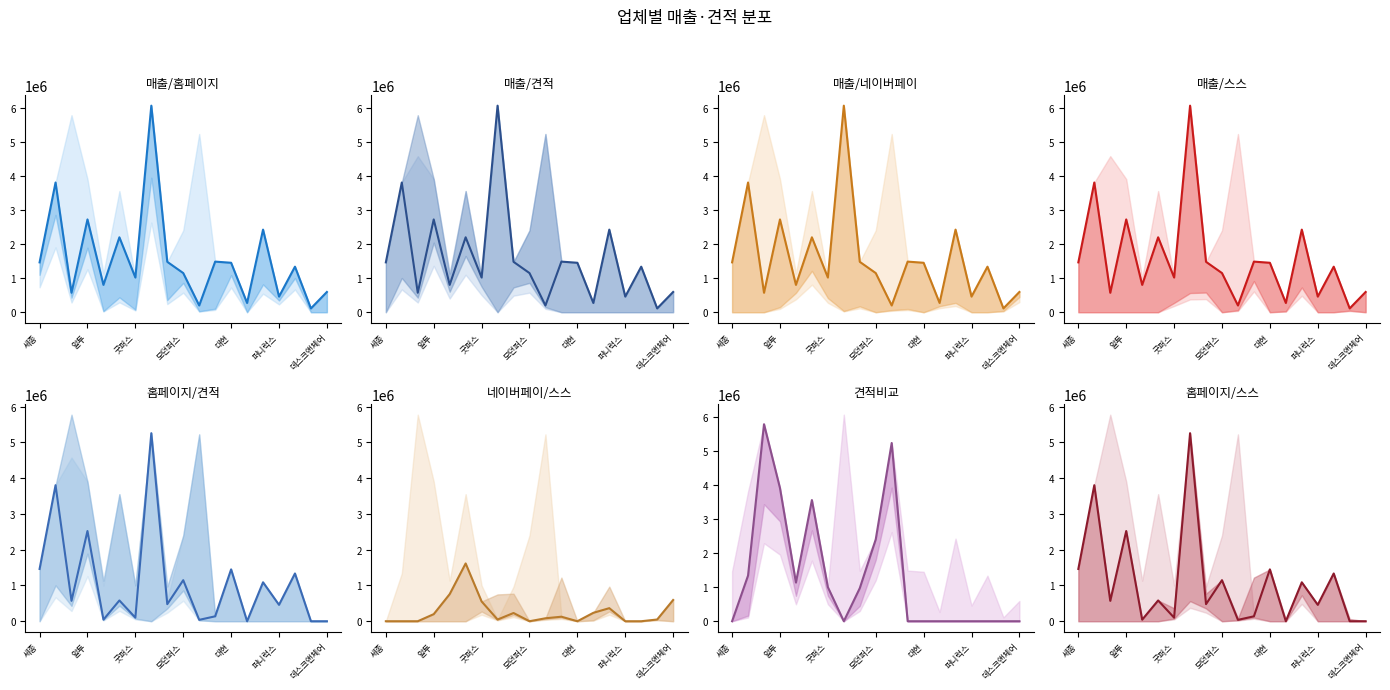

True or false: 견적 has more than 2 points higher than both neighbors.

True